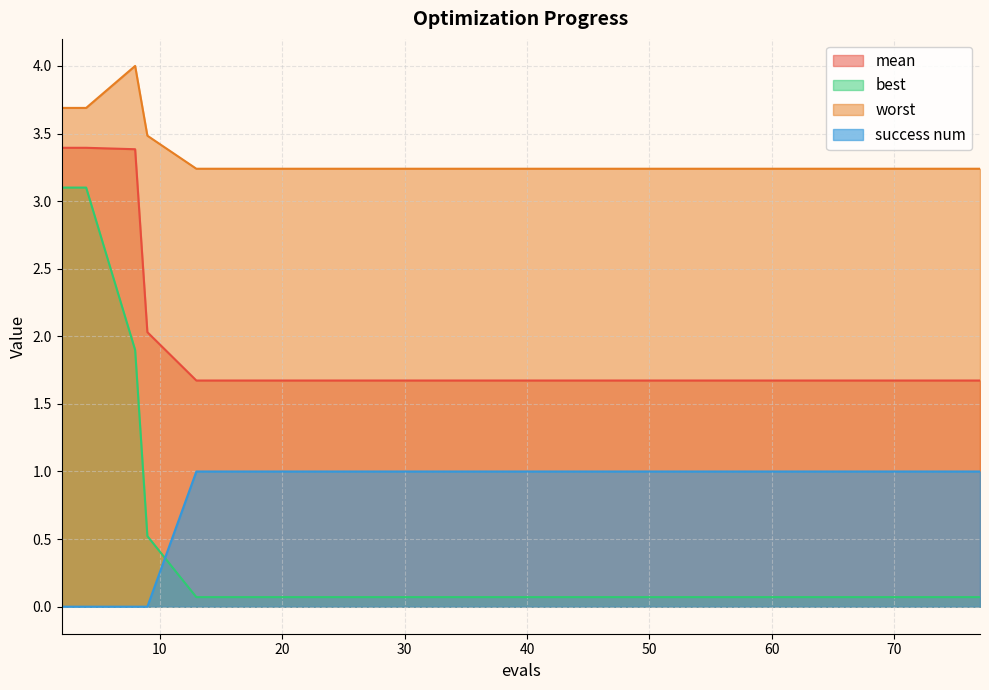

True or false: success num and mean intersect in this chart.

False